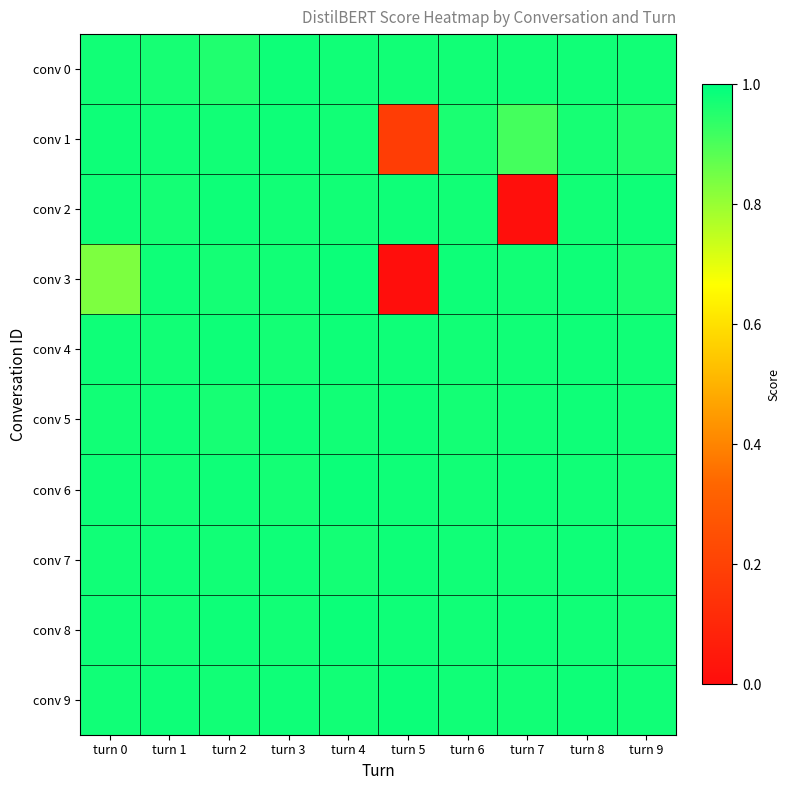

Between turn 2 and turn 6, which series saw the biggest shift?

conv 0